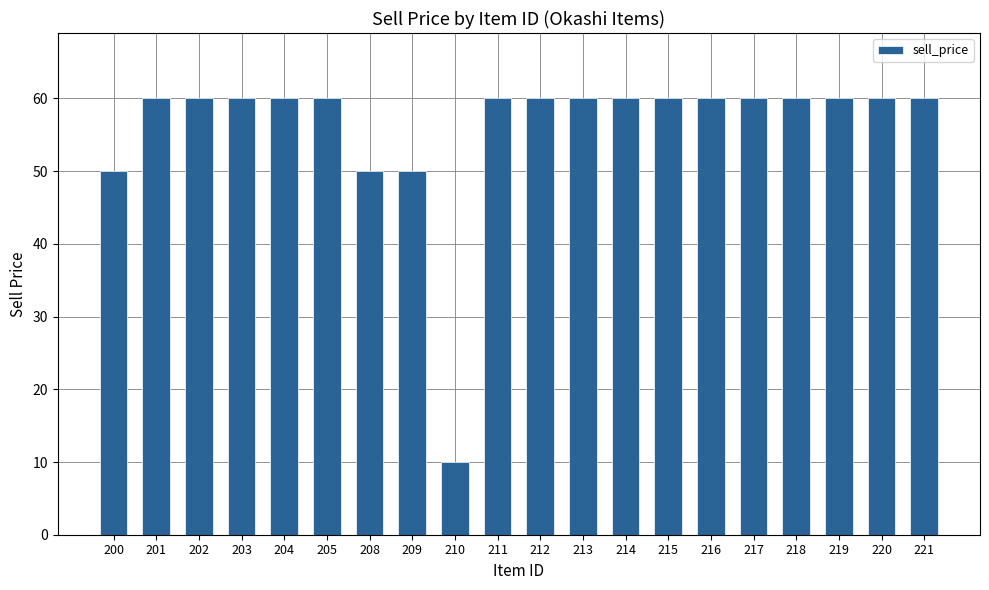

Reading left to right, list all the values displayed in this chart.

200=50	201=60	202=60	203=60	204=60	205=60	208=50	209=50	210=10	211=60	212=60	213=60	214=60	215=60	216=60	217=60	218=60	219=60	220=60	221=60